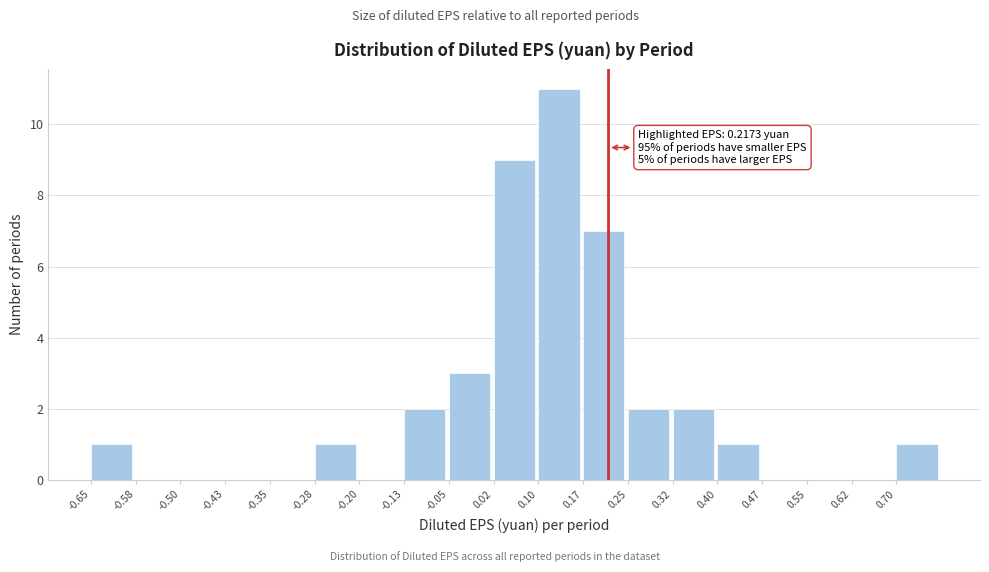

Over which range of the x-axis is the bar tallest?

0.100 to 0.175